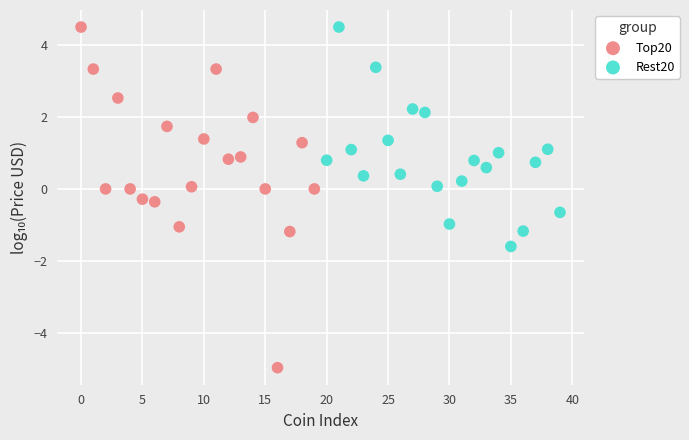

Which series has the widest spread of Y values?

Top20